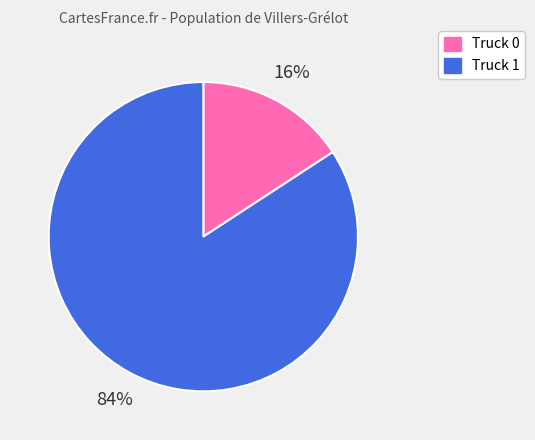

Is there any slice that represents more than half of the pie?

Yes